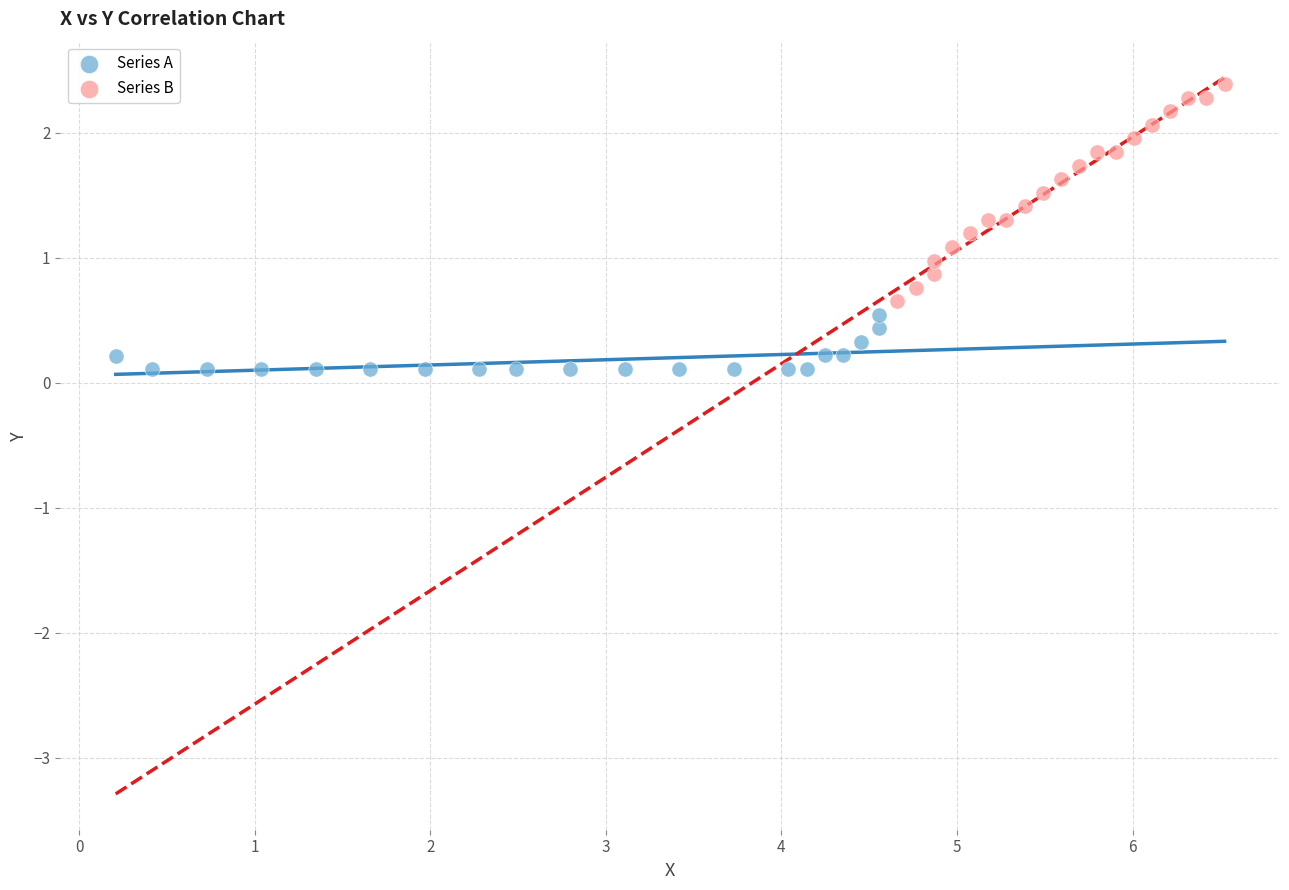

Which series has the widest spread of Y values?

Series B